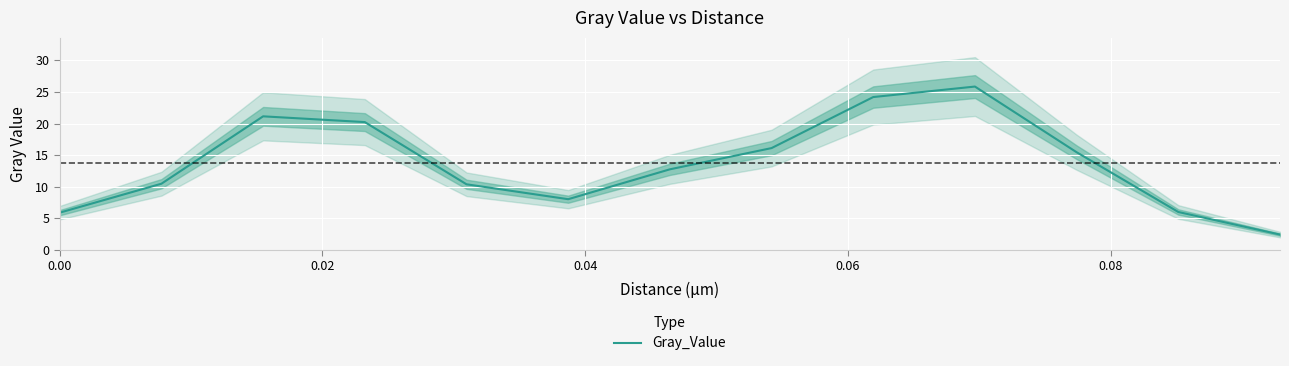

Count the number of categories in the chart.

13